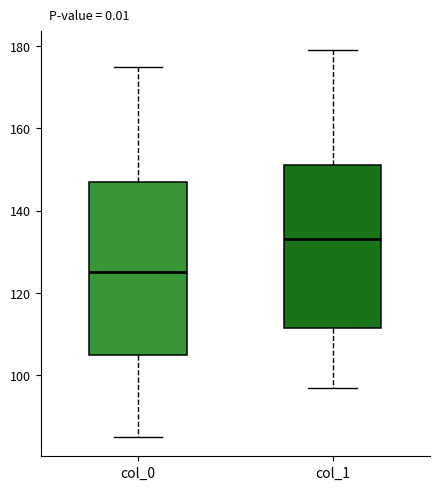

Reading left to right, transcribe this box plot: for each box, give where its median line is, the range the box spans, and where its two whiskers end, as read against the y-axis. The values are not printed on the chart, so give them approximately, as read against the axis.

col_0: median 126, box 106 to 148, whiskers 86 to 176
col_1: median 134, box 112 to 152, whiskers 98 to 180